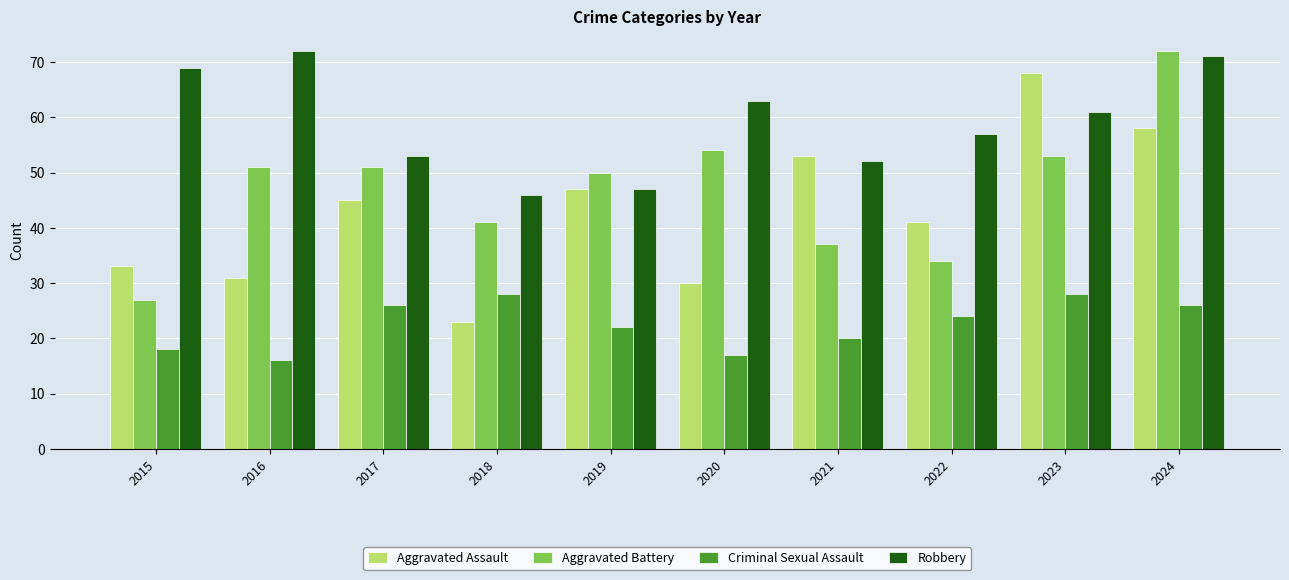

What is the difference between the second highest and second lowest values in the Aggravated Assault series?

28